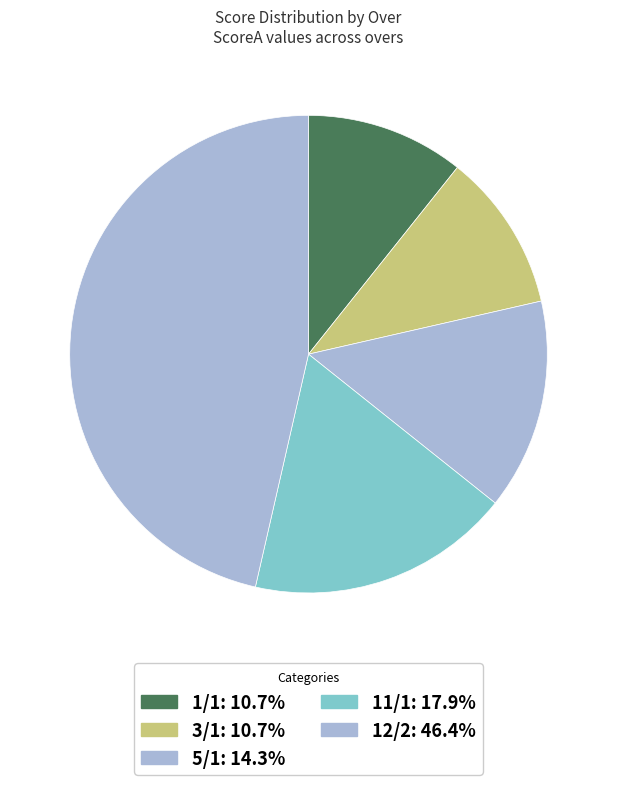

Count the number of slices in the pie.

5